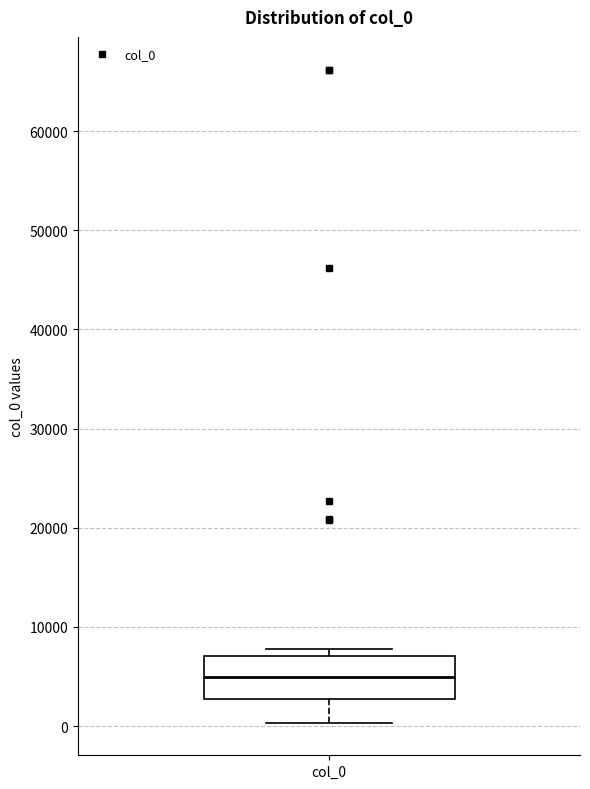

Read this box plot against the y-axis: the position of the median line, the range covered by the box, and the ends of both whiskers. The values are not printed on the chart, so give them approximately, as read against the axis.

median 5000, box 3000 to 7000, whiskers 0 to 8000